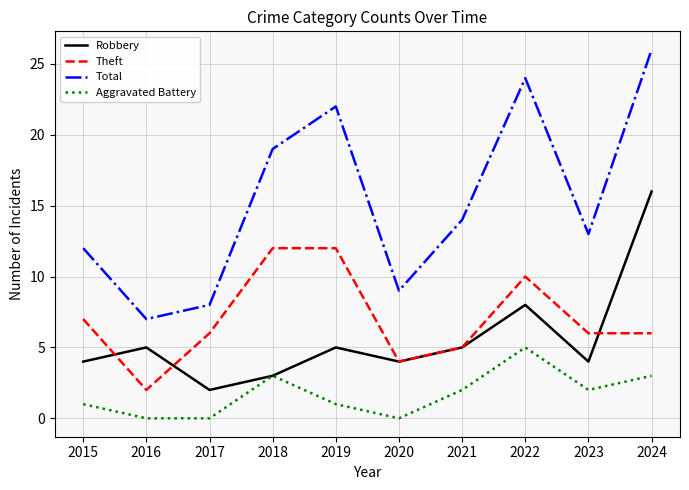

Which category has the highest value across all series?

2024